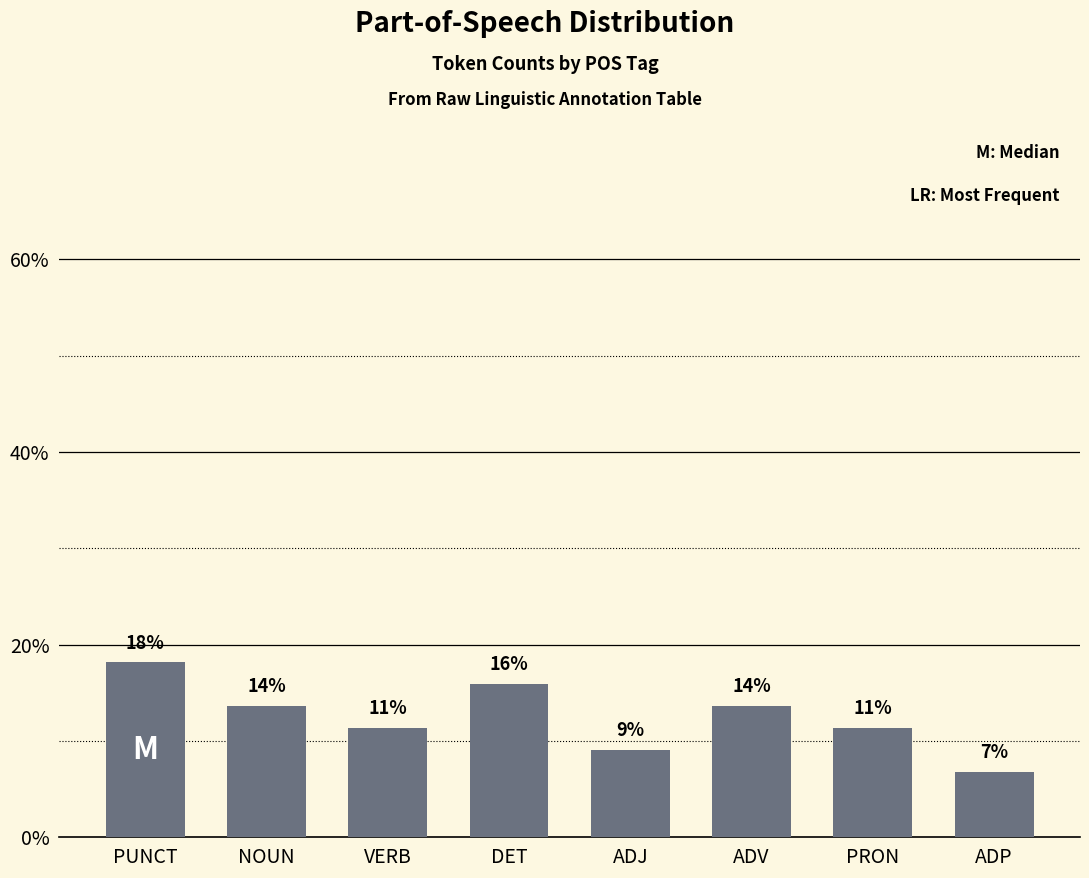

What is the label of the 4th bar from the left?

DET